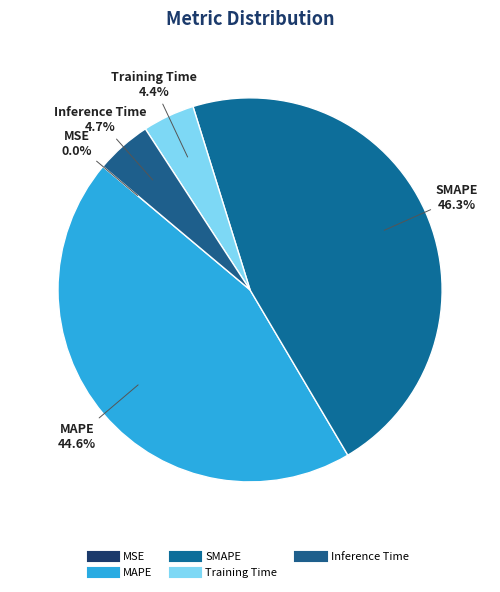

Does Training Time account for over 50% of the chart?

No